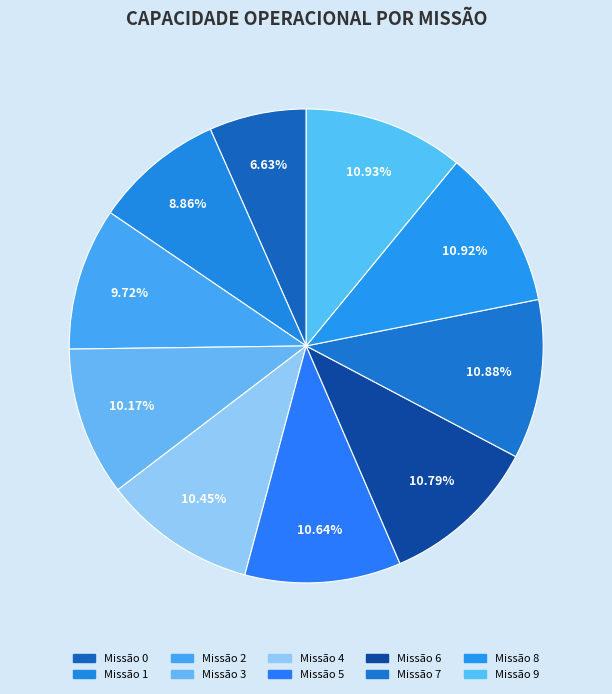

How many slices are in this pie chart?

10